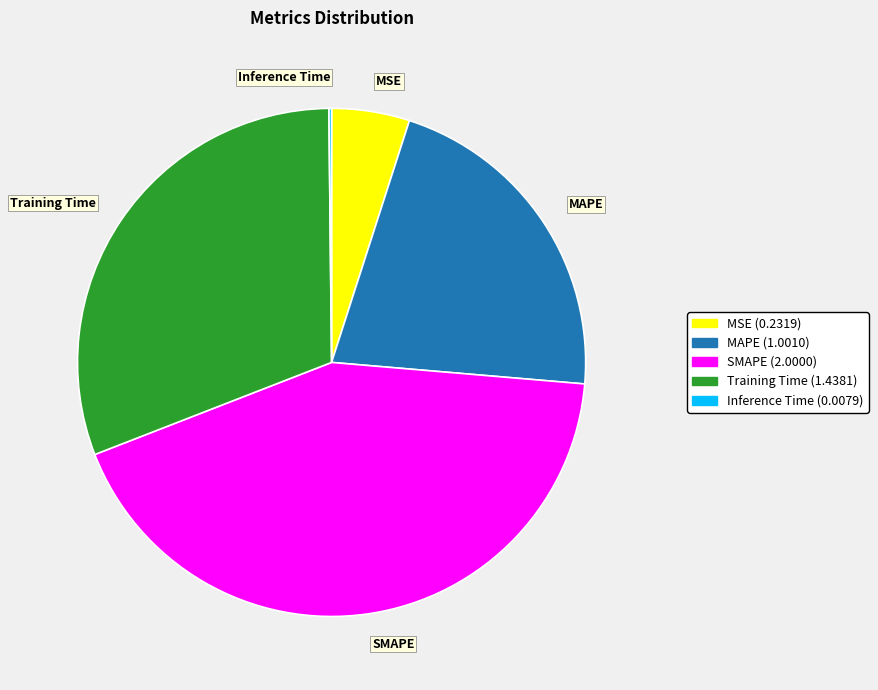

Which category has the biggest portion of the pie?

SMAPE